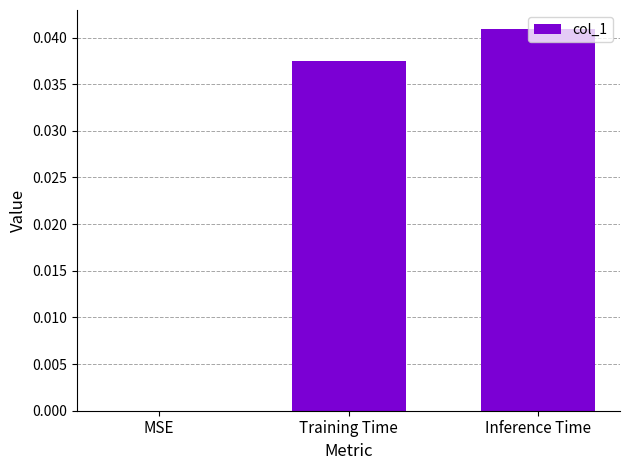

Which has a higher value, Inference Time or MSE?

Inference Time